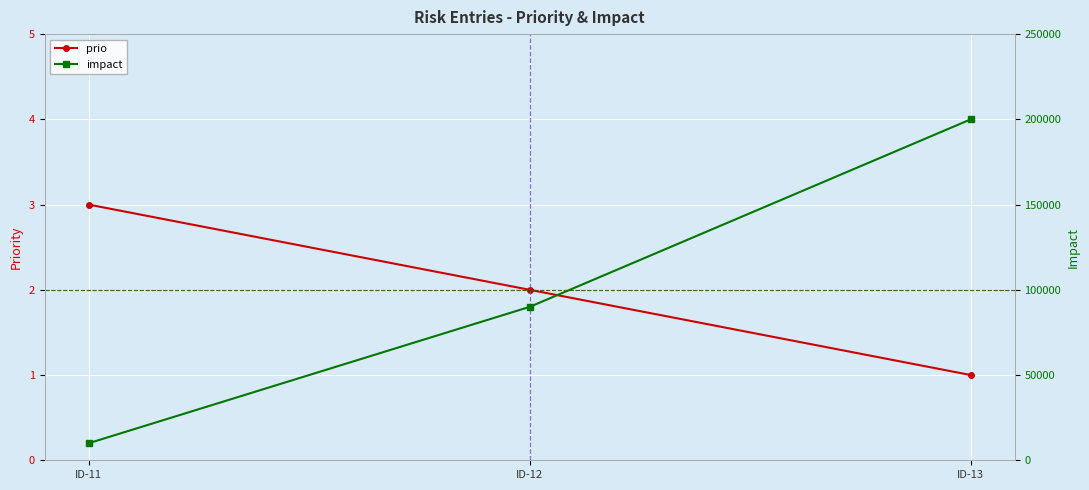

What is the total value across all series at ID-13?

200001